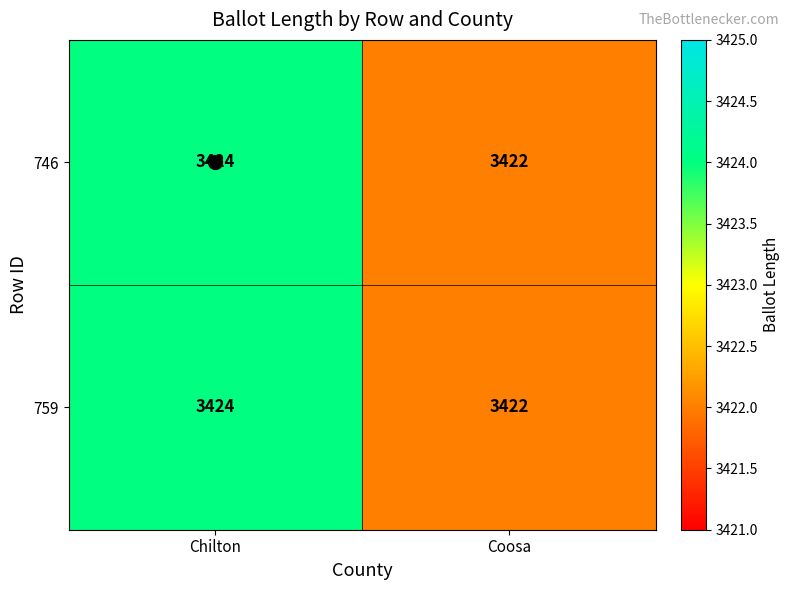

Rank the categories by 746 value from lowest to highest.

Coosa, Chilton